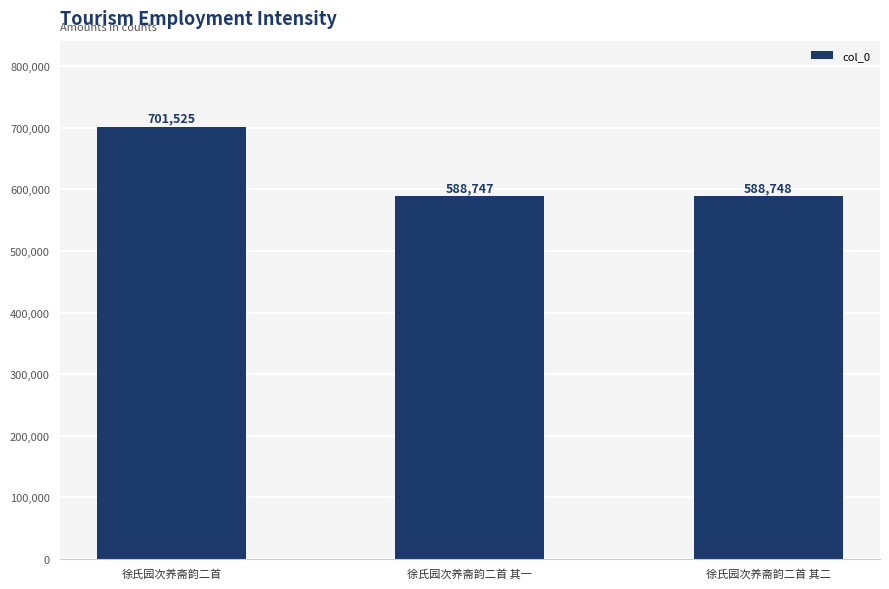

Reading left to right, what are all the values shown in this chart?

701525	588747	588748